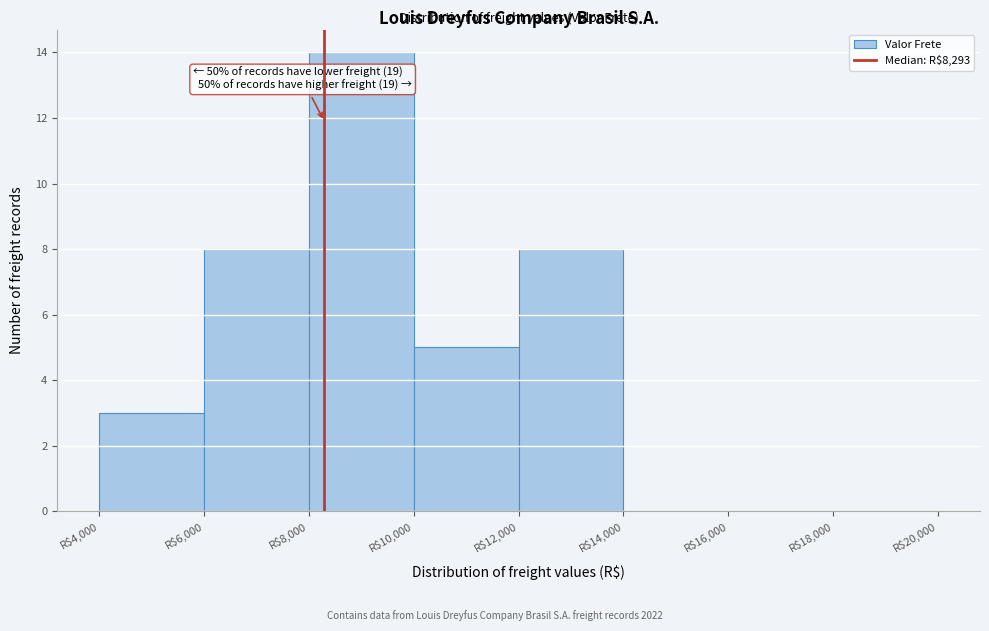

Over which range of the x-axis is the bar tallest?

8000 to 10000